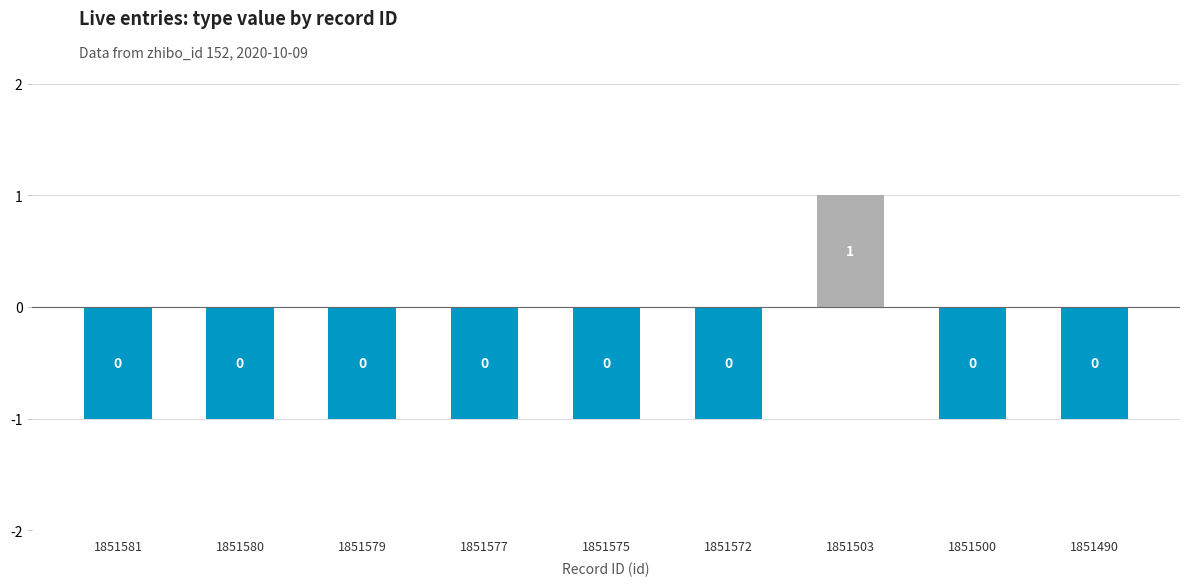

What value does the data have at 1851500?

-1